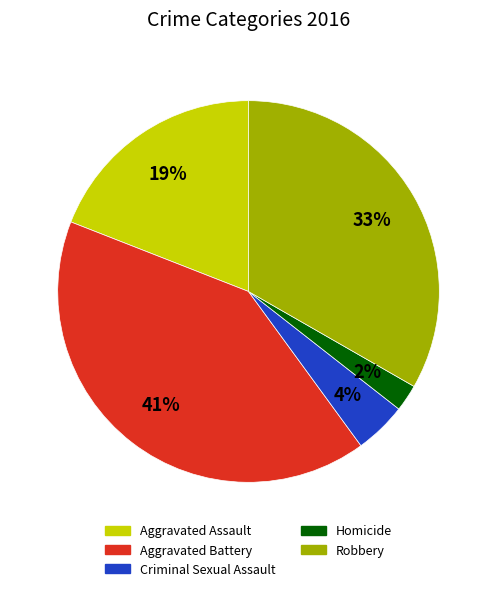

How many segments does this pie chart have?

5